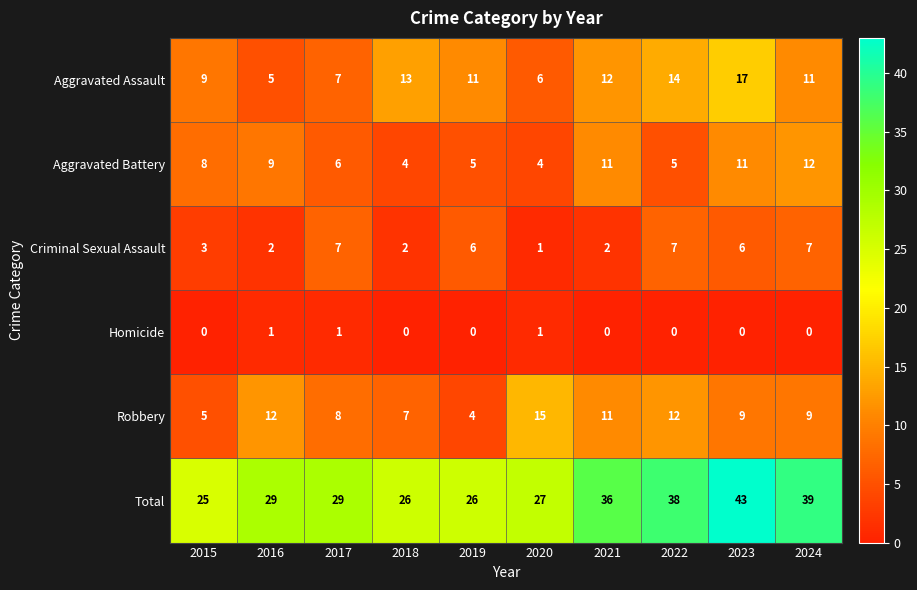

What is the sum of all Total values?

318